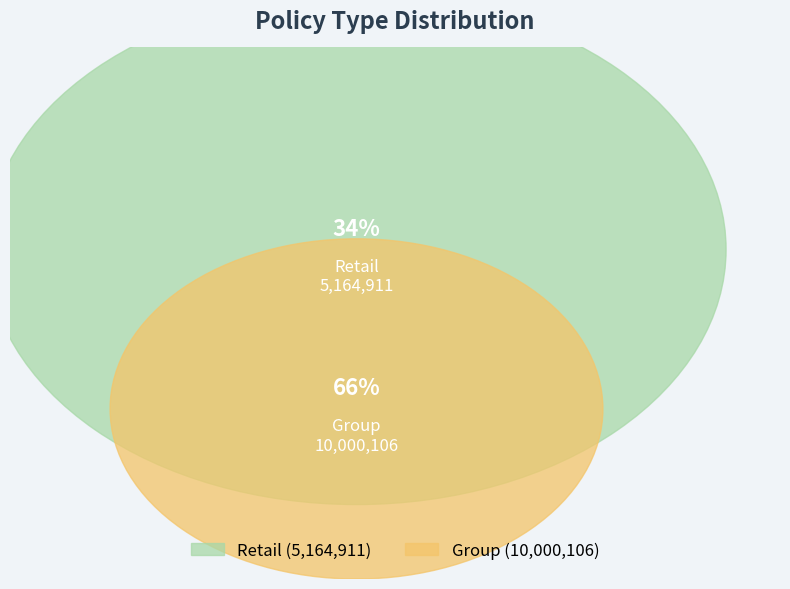

To the nearest percent, what is the difference between the largest and smallest slice percentages?

32%